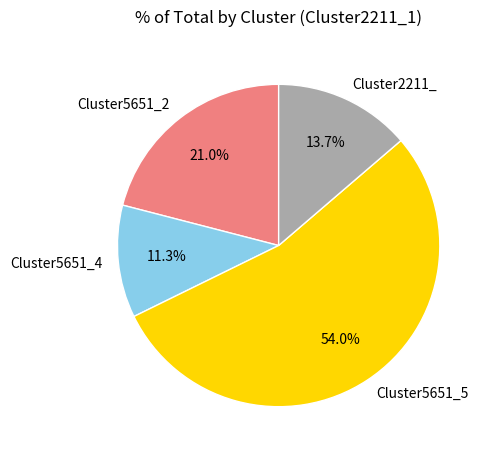

What is the total percentage of Cluster5651_2 and Cluster5651_5?

75.0%